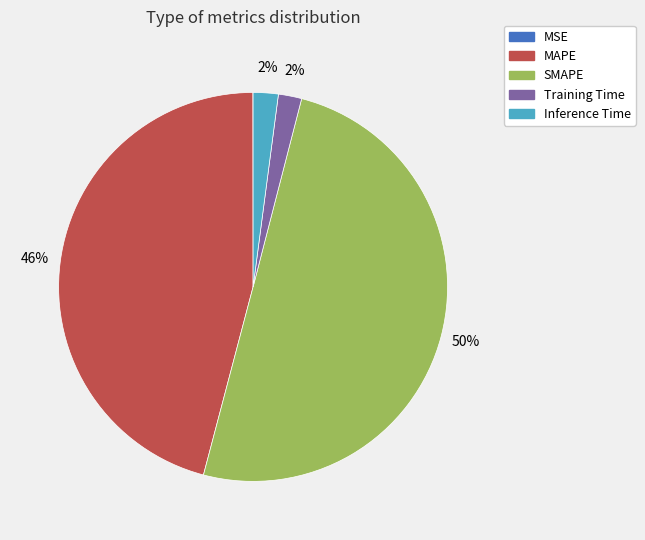

Do MAPE and Inference Time together represent more than half of the pie?

No